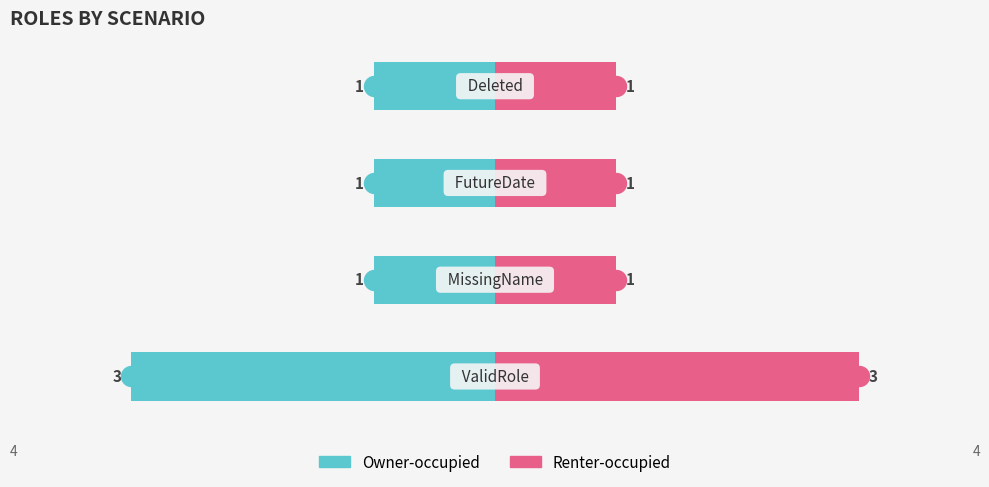

Which series has the largest total across all categories?

Renter-occupied